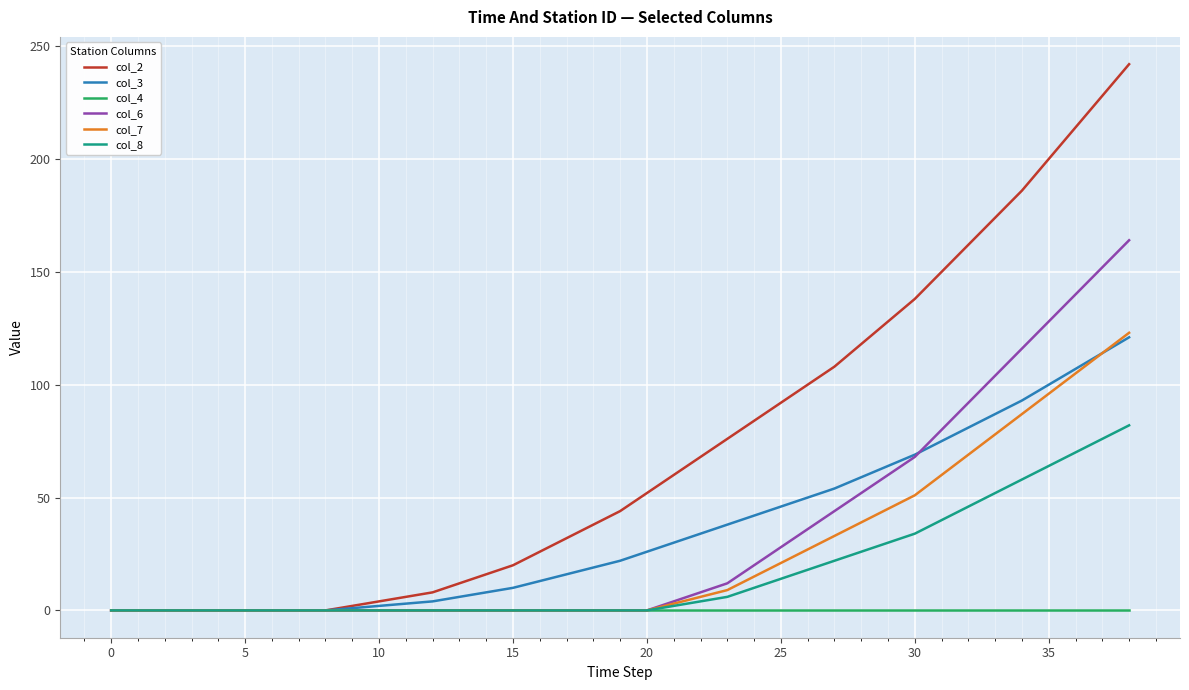

Which series has the largest total across all categories?

col_2